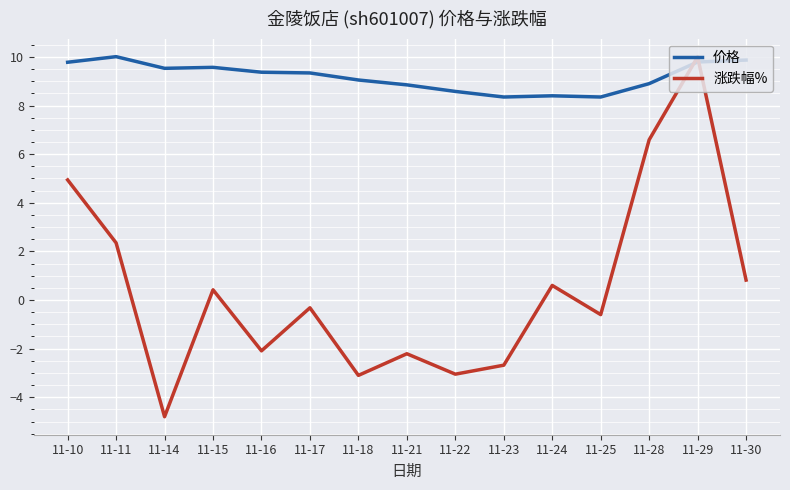

What is the smallest value displayed?

-4.8